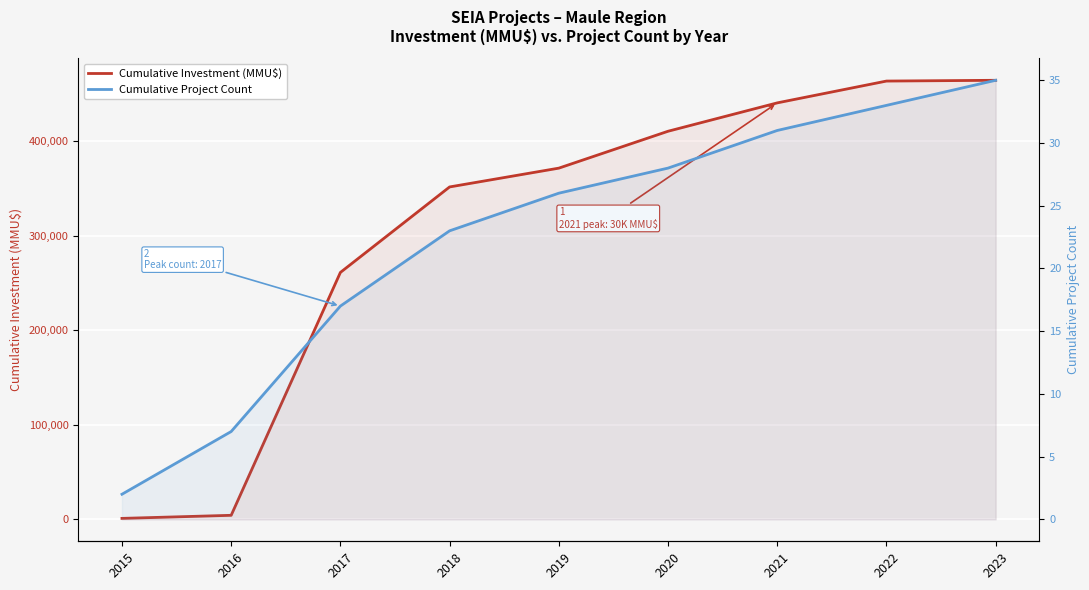

List the series in order of their peak value, highest first.

Cumulative Investment (MMU$), Cumulative Project Count